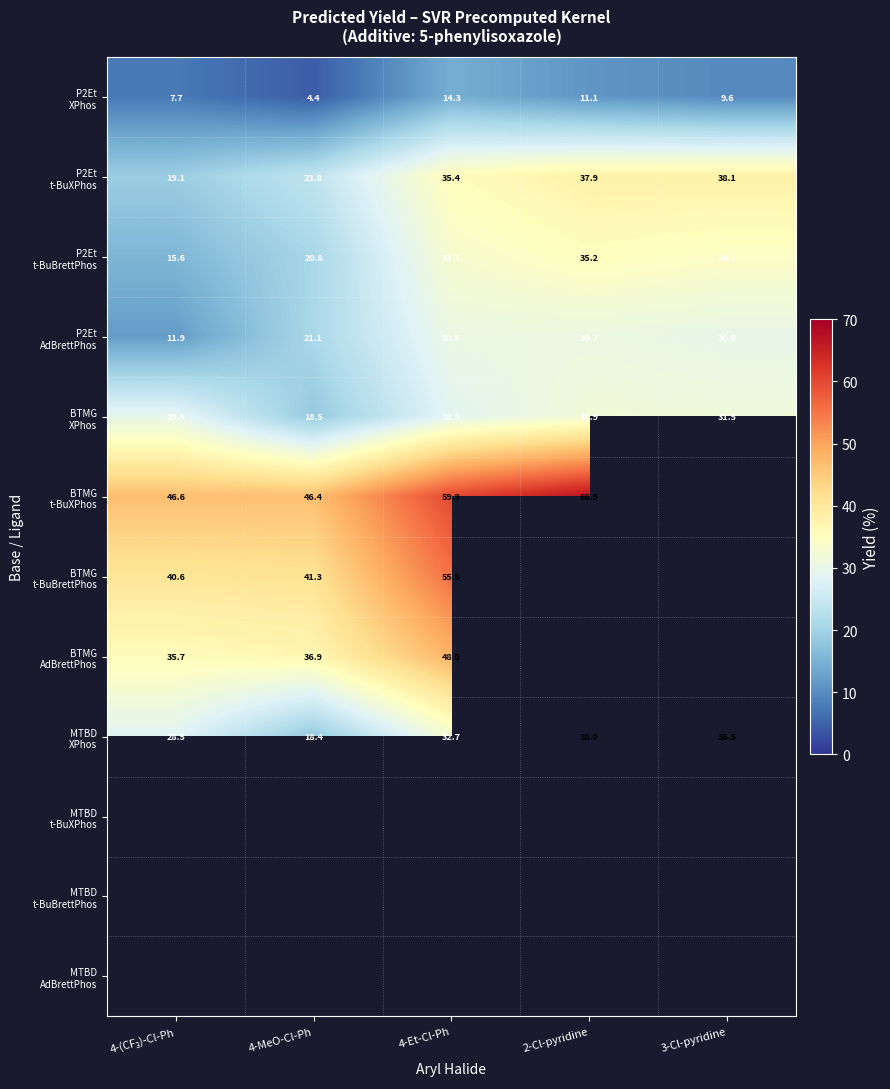

Count the number of categories in the chart.

5